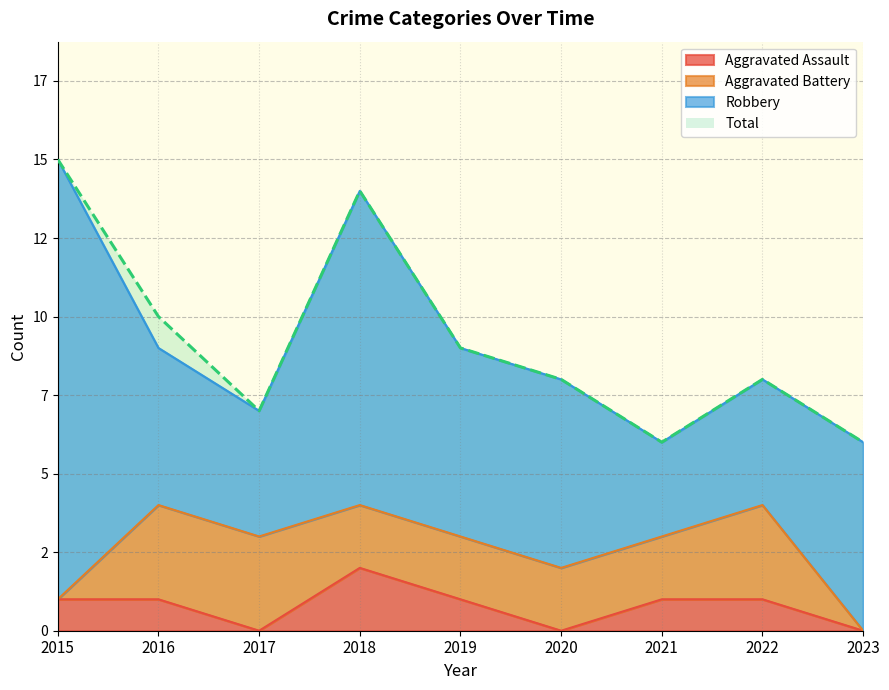

How many interior local valleys does the Aggravated Assault series have?

2